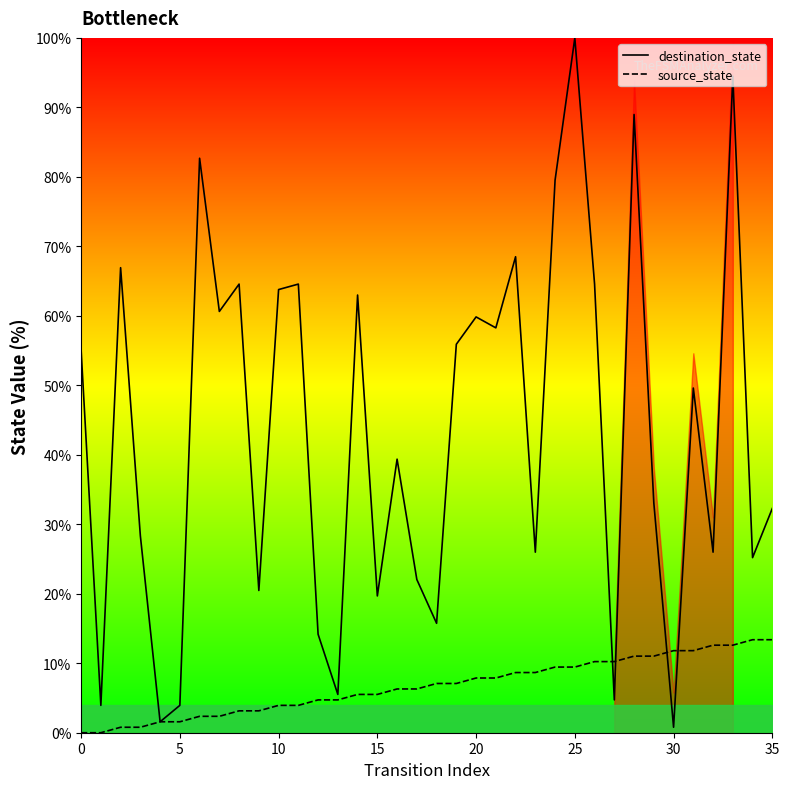

How many lines are shown in the chart?

2